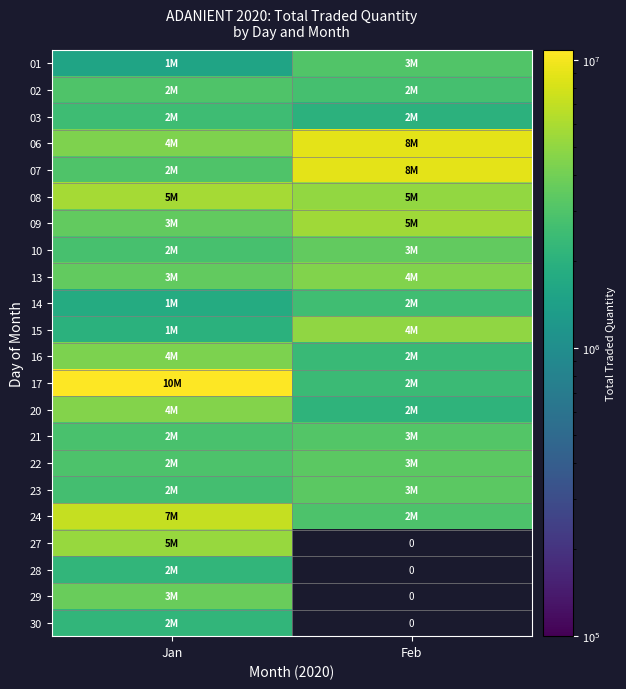

True or false: 16 has a value of 4280379.0 at Jan.

True